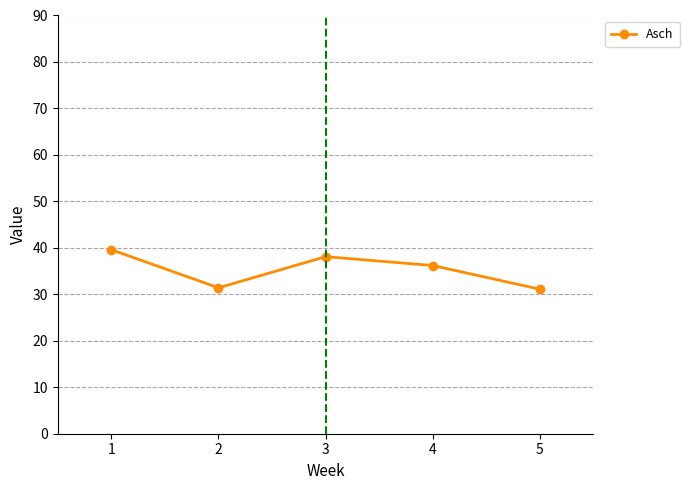

What is the value of the 2nd point from the left?

31.4